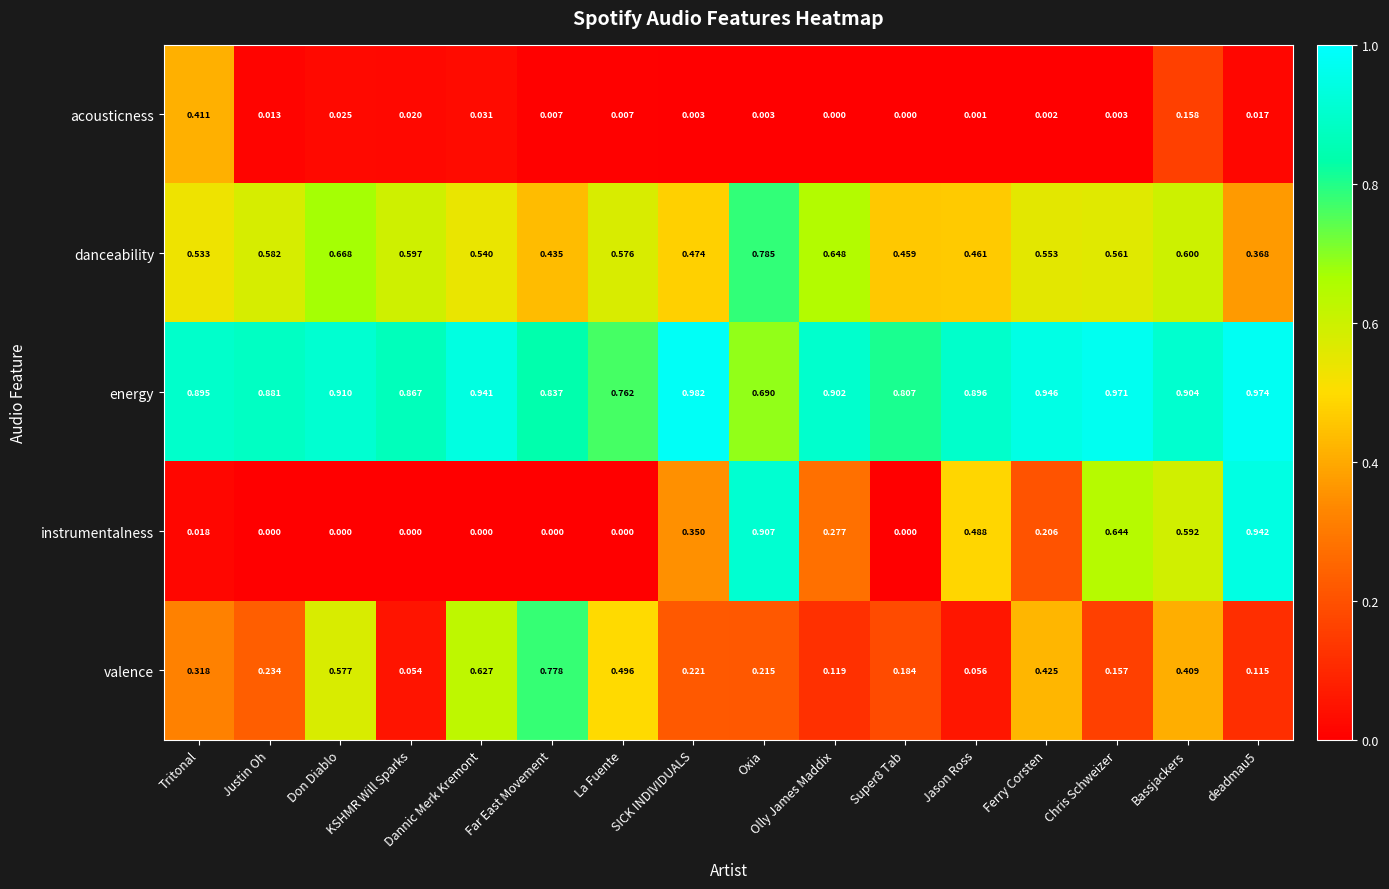

At which category is the sum across all series the highest?

Bassjackers